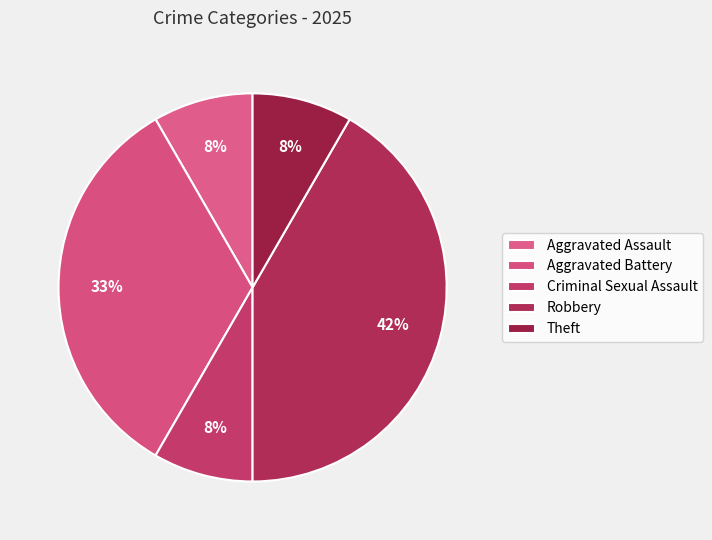

Which category has the biggest portion of the pie?

Robbery